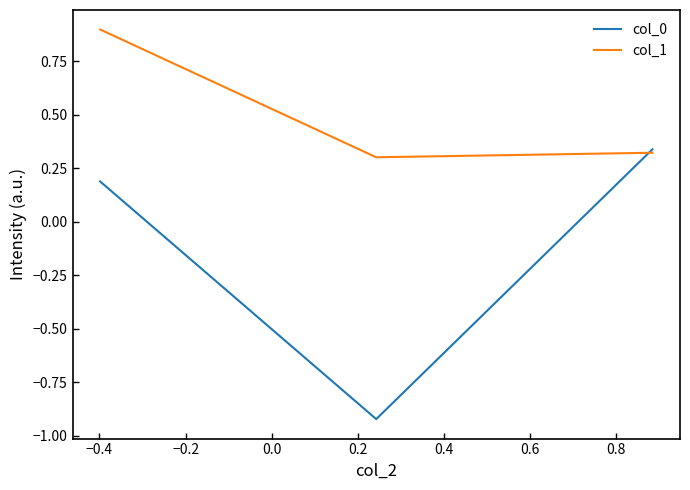

Rank the series by their maximum value, from lowest to highest.

col_0, col_1